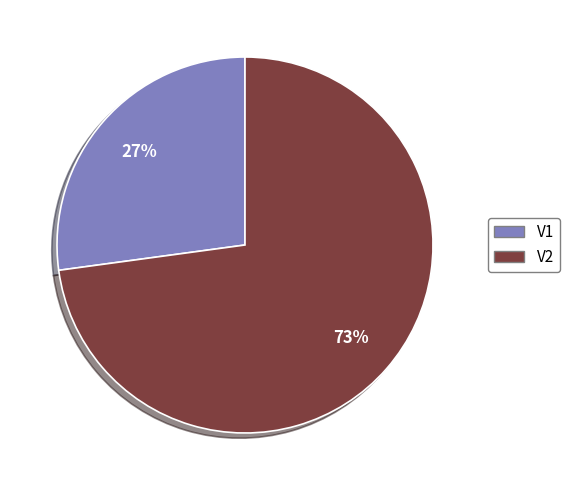

To the nearest percent, what is the average slice percentage?

50%